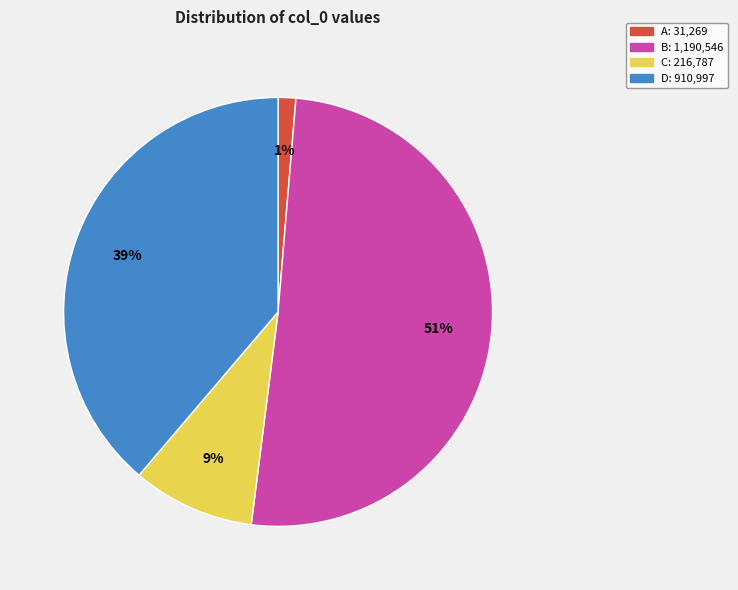

To the nearest percent, what is the average slice percentage?

25%